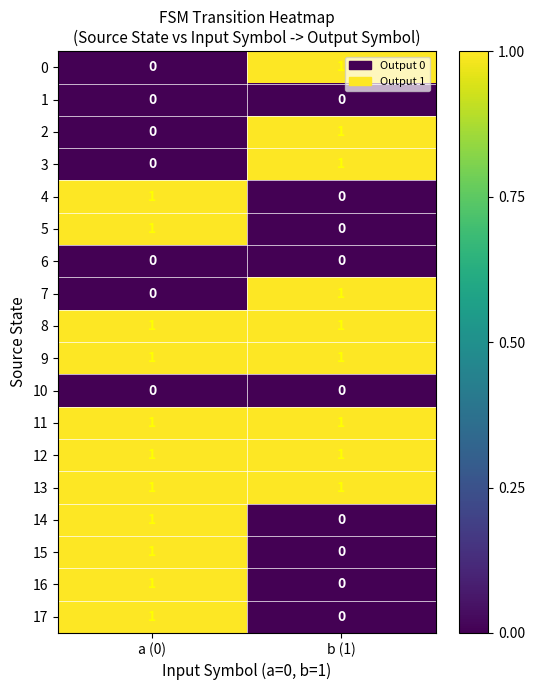

Is the value of 13 at b (1) greater than the value of 5 at b (1)?

Yes